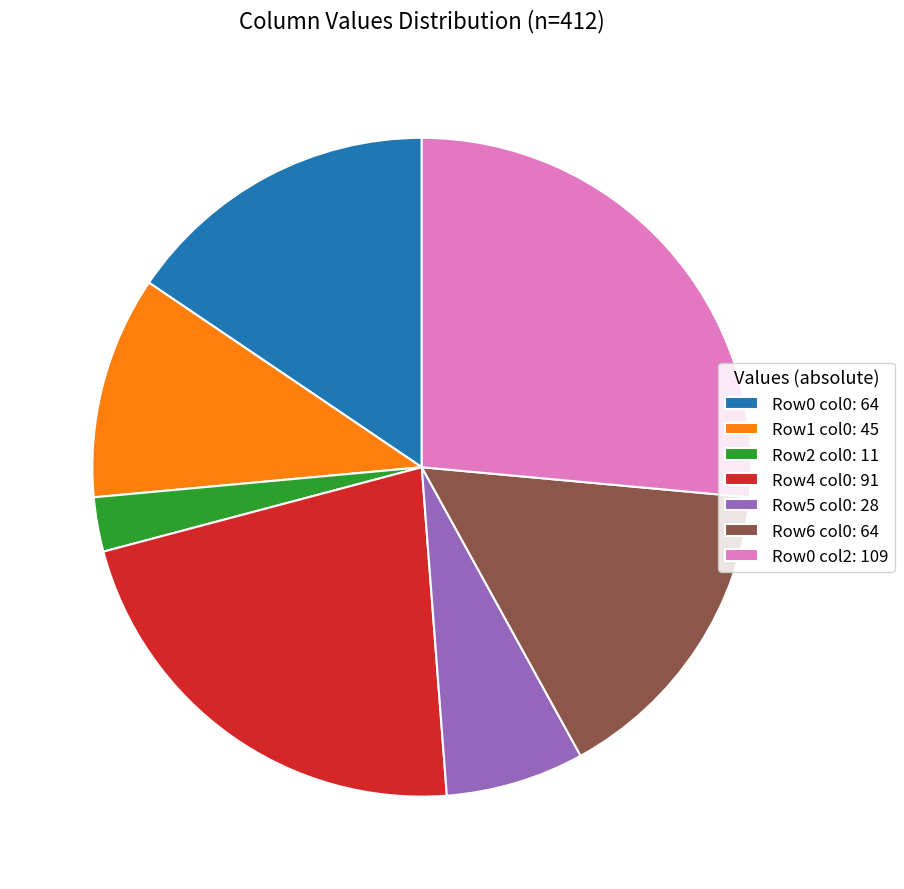

Is it true that Row2 col0: 11 is 3% of the pie?

True